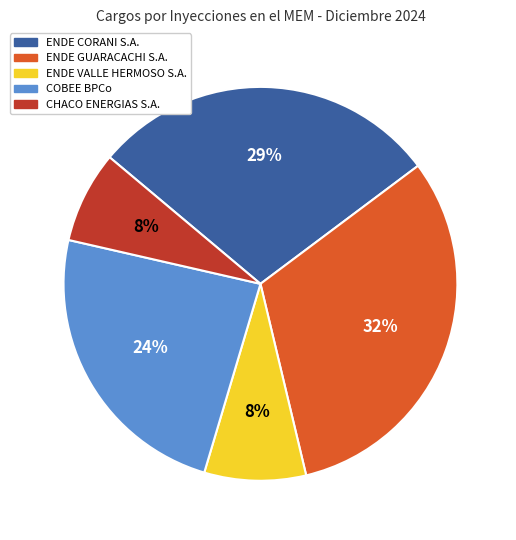

Does COBEE BPCo account for over 50% of the chart?

No